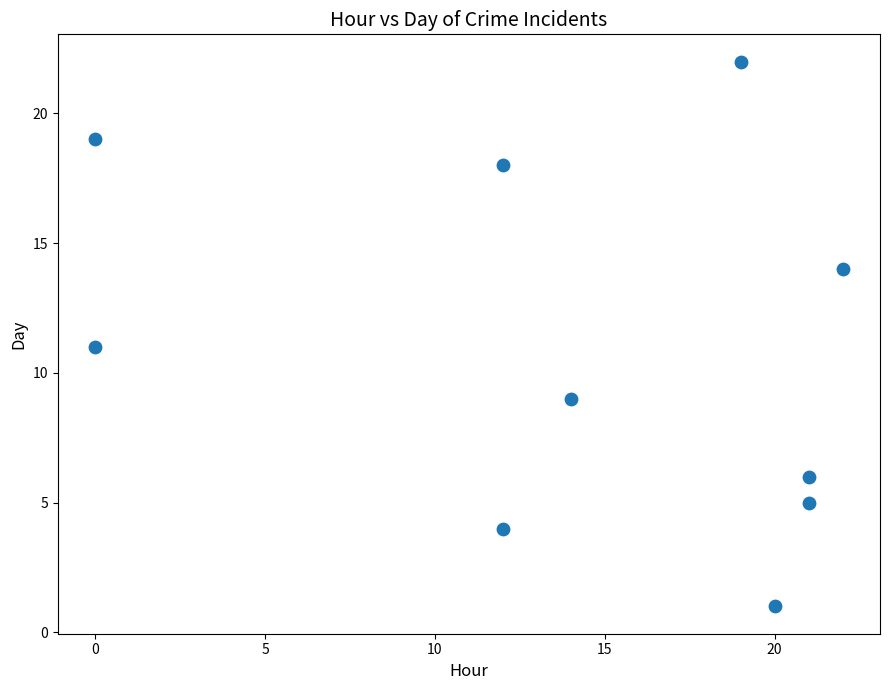

What is the average Y value?

11